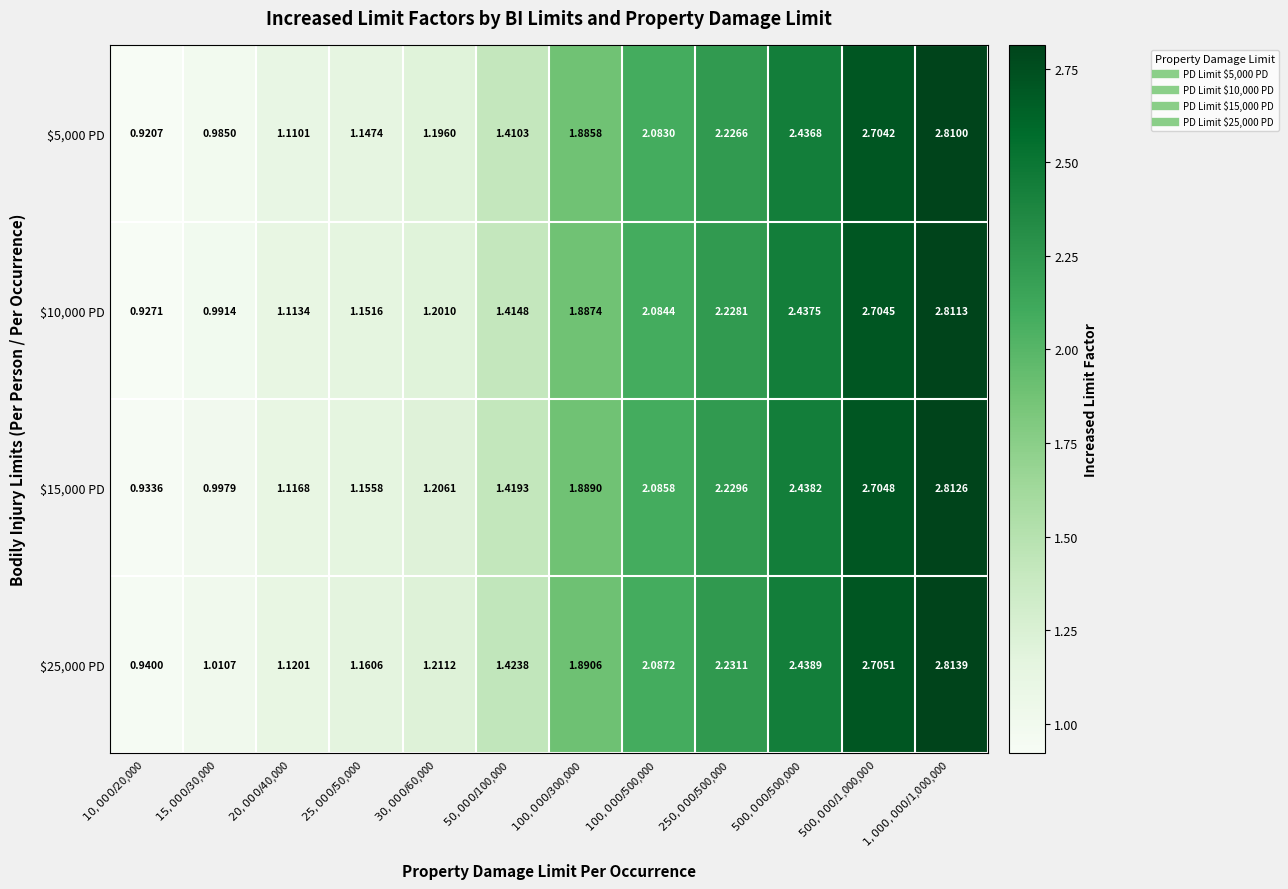

Which series has the largest total across all categories?

$25,000 PD